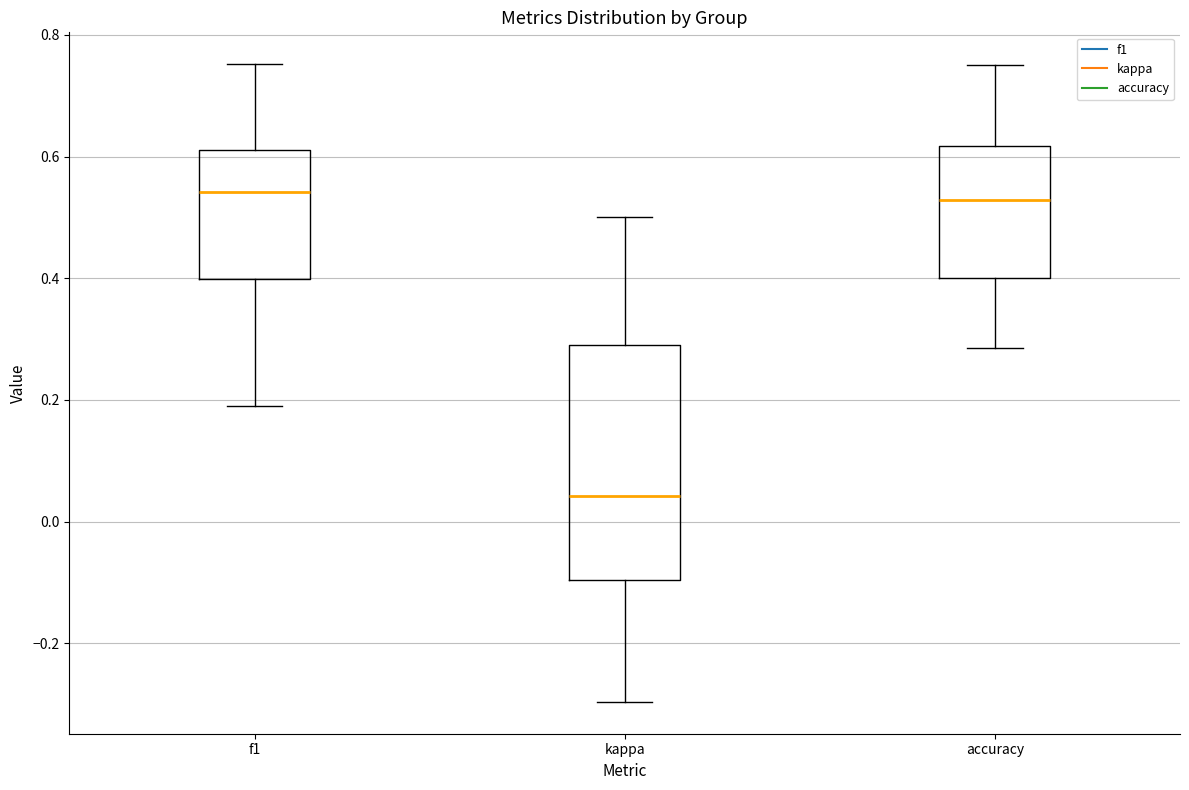

Reading left to right, read every box against the y-axis: the position of its median line, the range the box covers, and the ends of its whiskers. The values are not printed on the chart, so give them approximately, as read against the axis.

f1: median 0.54, box 0.40 to 0.62, whiskers 0.20 to 0.76
kappa: median 0.04, box -0.10 to 0.30, whiskers -0.30 to 0.50
accuracy: median 0.52, box 0.40 to 0.62, whiskers 0.28 to 0.76